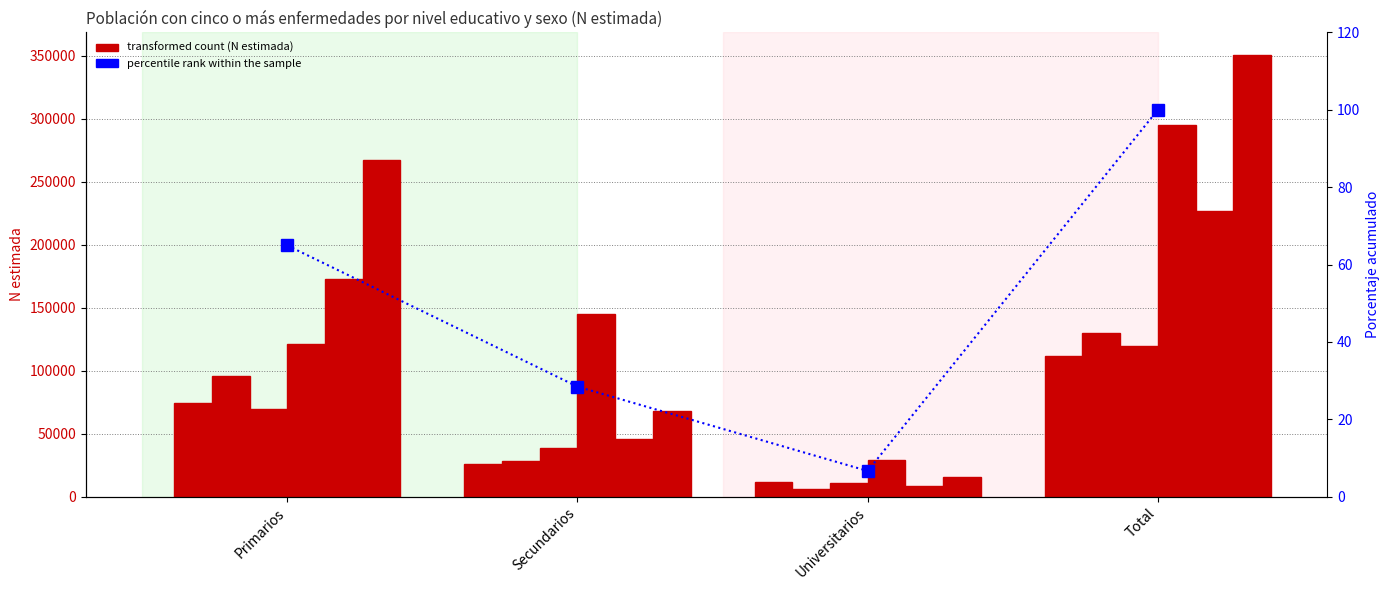

At how many categories does at least one series exceed 25202?

4